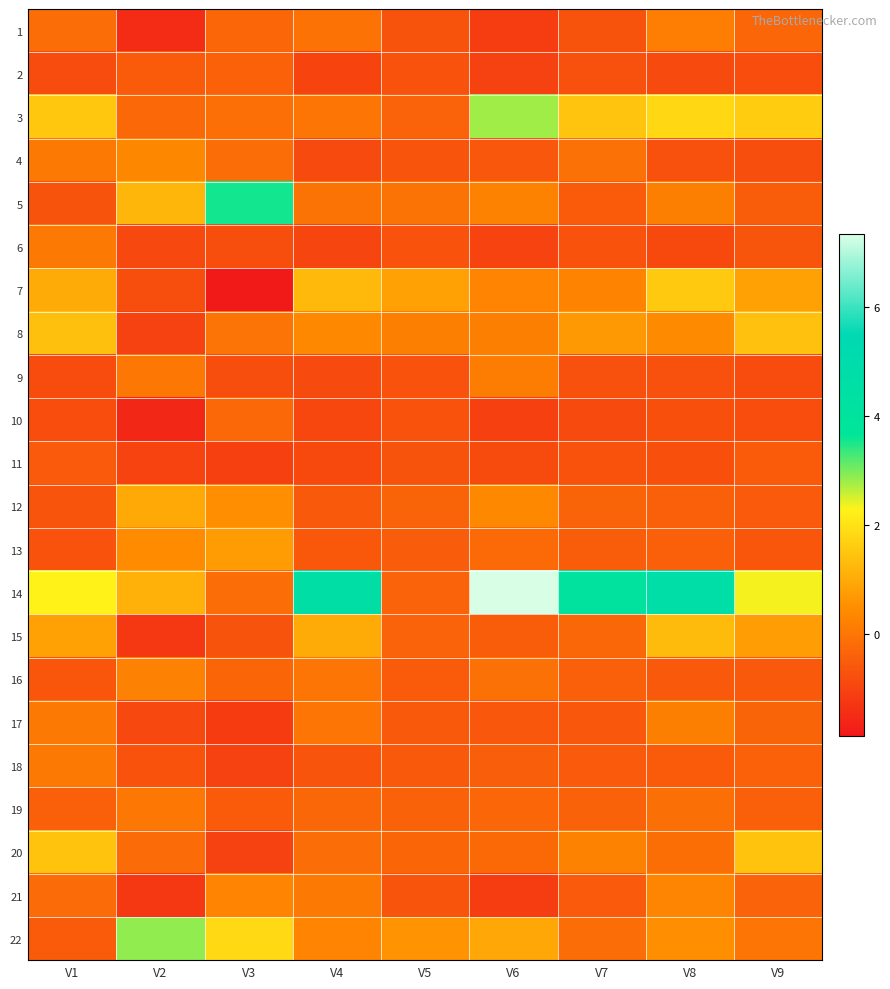

At which category is the sum across all series the highest?

V8